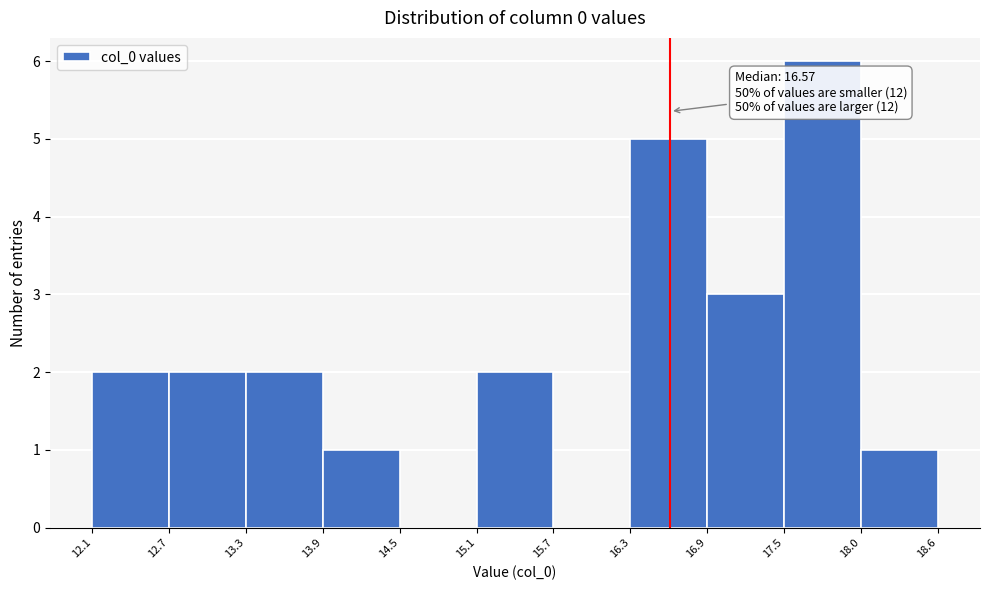

Over which range of the x-axis is the bar tallest?

17.5 to 18.0